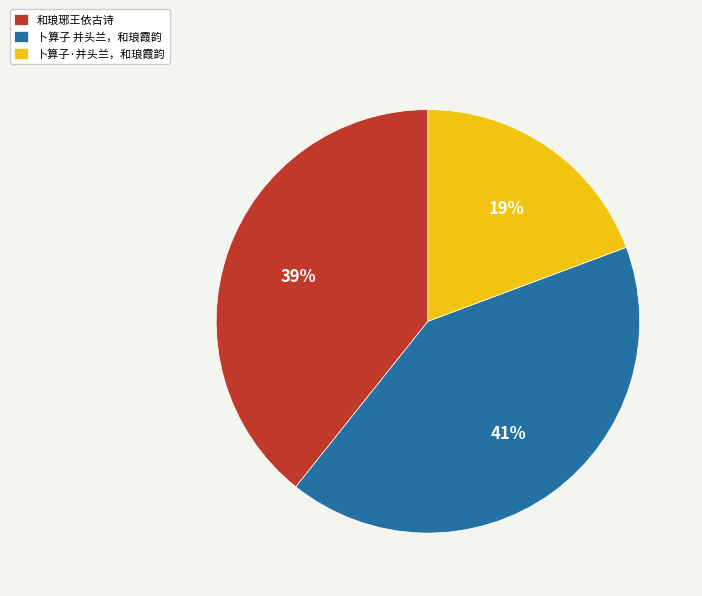

To the nearest percent, what is the combined percentage of 和琅琊王依古诗 and 卜算子·并头兰，和琅霞韵?

59%